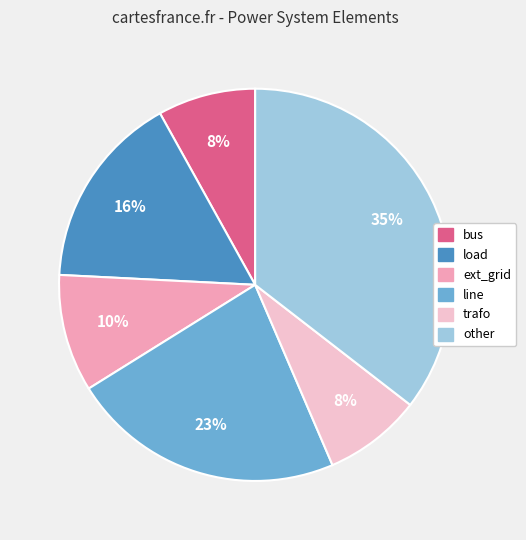

To the nearest percent, what percentage of the pie is trafo?

8%